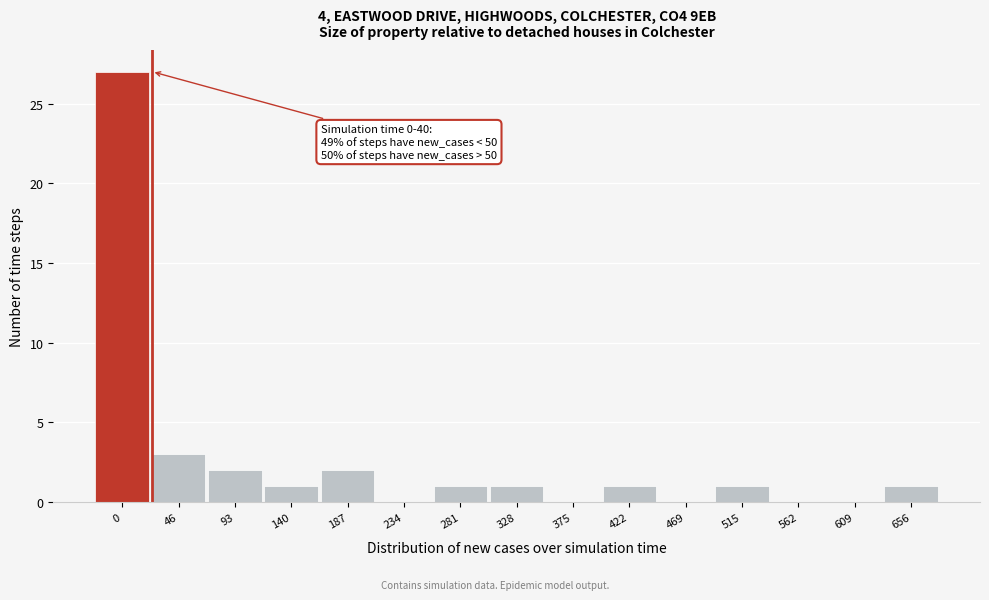

Reading left to right, list all the values displayed in this chart.

0=27	46=3	93=2	140=1	187=2	234=0	281=1	328=1	375=0	422=1	469=0	515=1	562=0	609=0	656=1